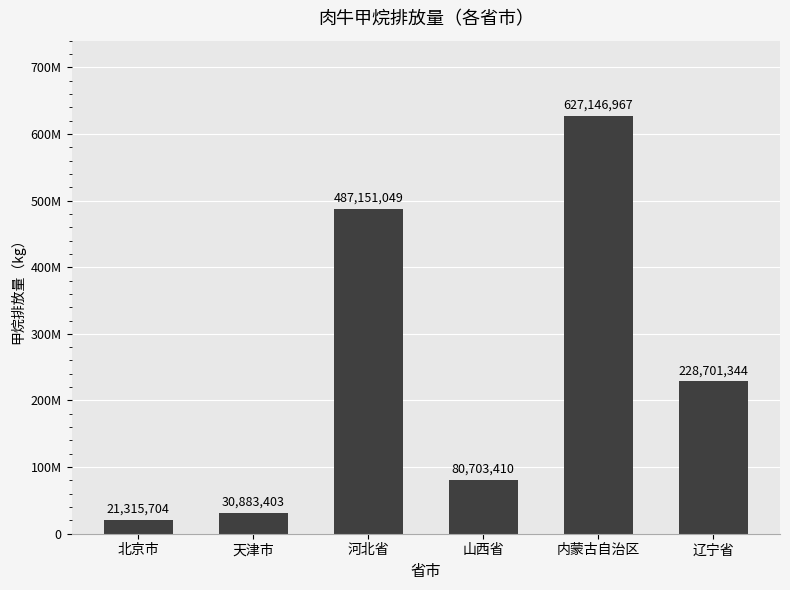

Are the bars grouped side by side (vs. stacked)?

No